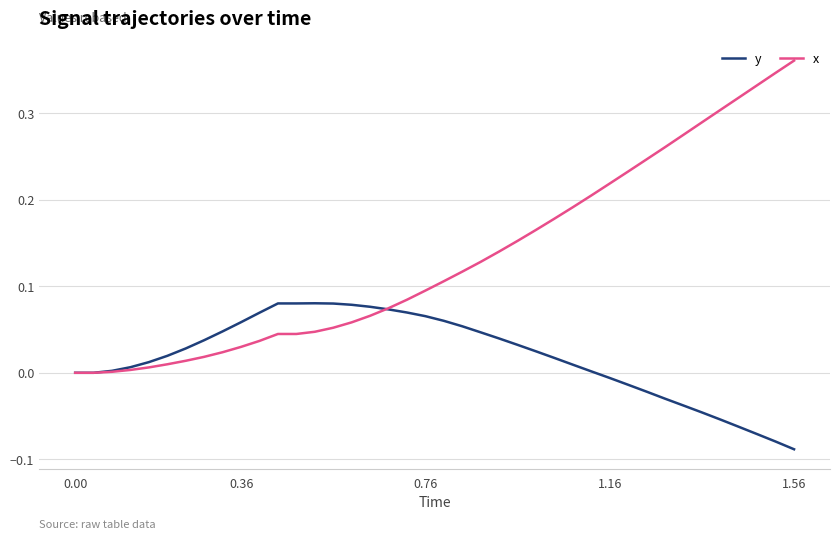

Rank the series by their average value, from lowest to highest.

y, x